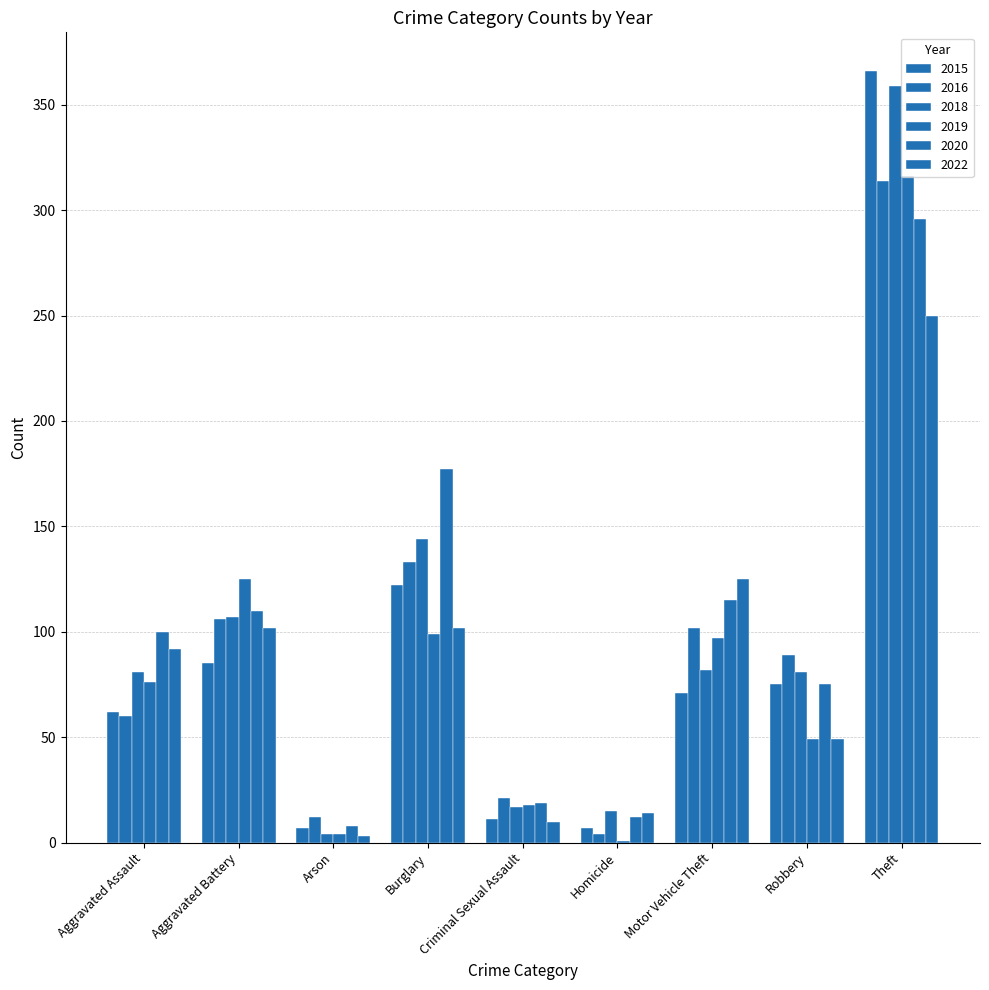

How many series are shown in this chart?

6